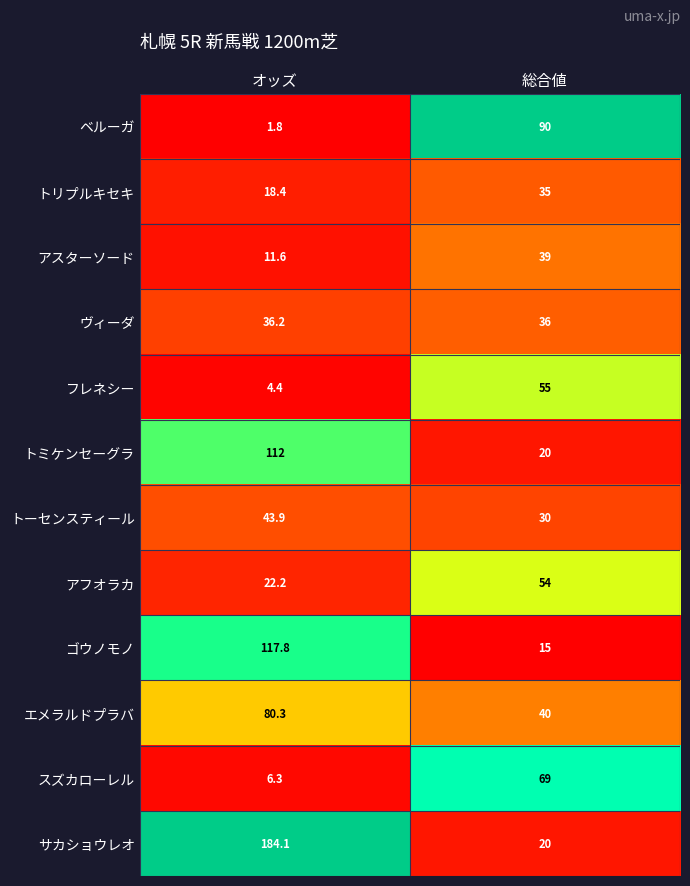

Rank the series at オッズ from lowest to highest value.

ベルーガ, フレネシー, スズカローレル, アスターソード, トリプルキセキ, アフオラカ, ヴィーダ, トーセンスティール, エメラルドプラバ, トミケンセーグラ, ゴウノモノ, サカショウレオ